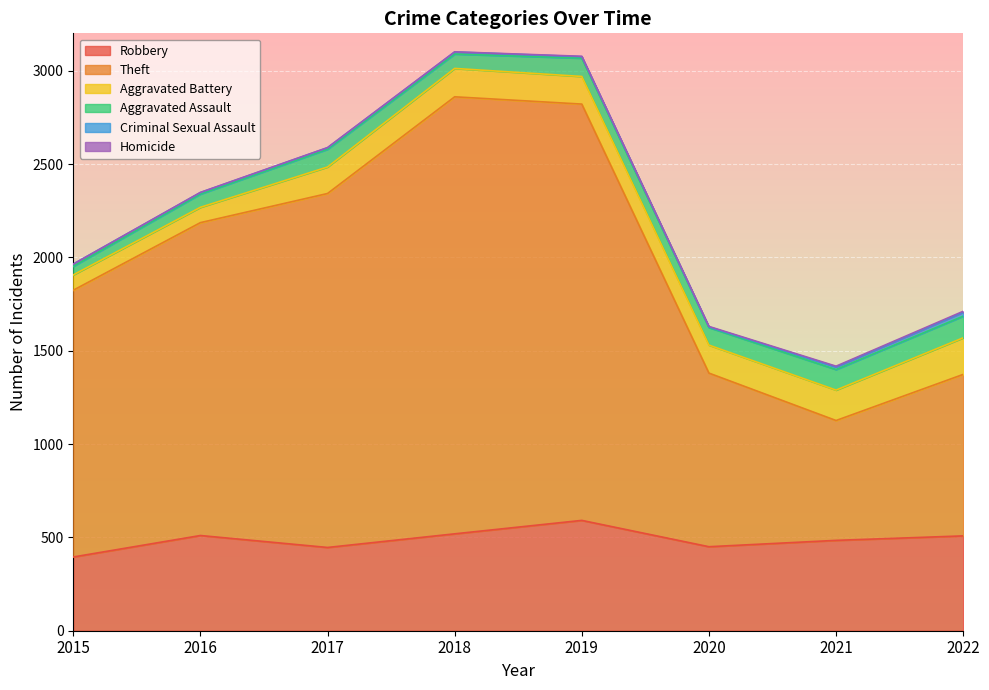

The Aggravated Battery series shows 150 at 2020. True or false?

True